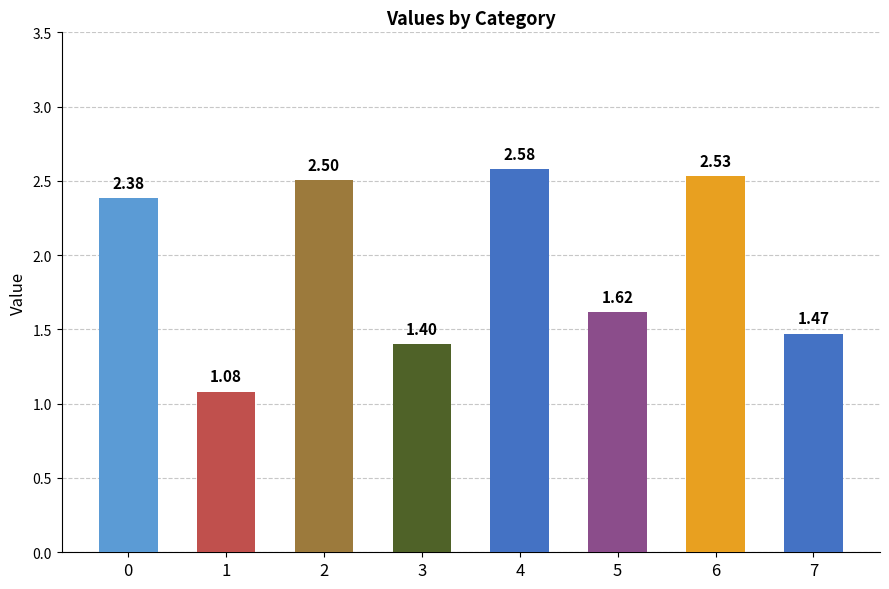

Rank the categories by value from highest to lowest.

4, 6, 2, 0, 5, 7, 3, 1